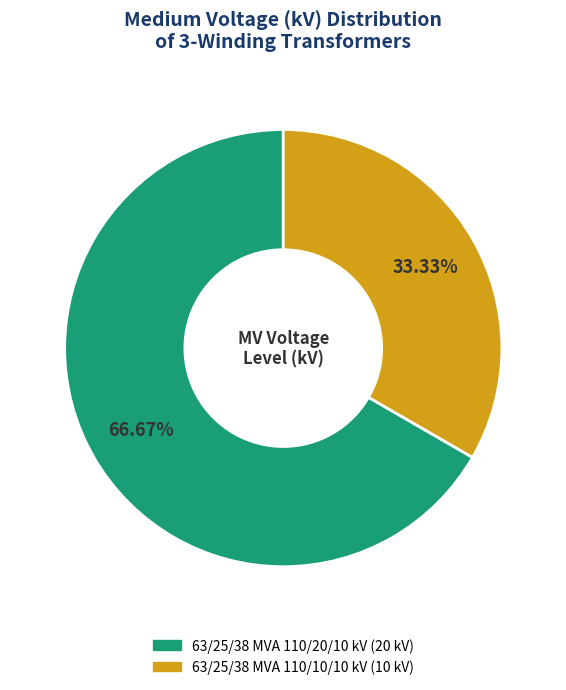

Between 63/25/38 MVA 110/10/10 kV and 63/25/38 MVA 110/20/10 kV, which is larger?

63/25/38 MVA 110/20/10 kV